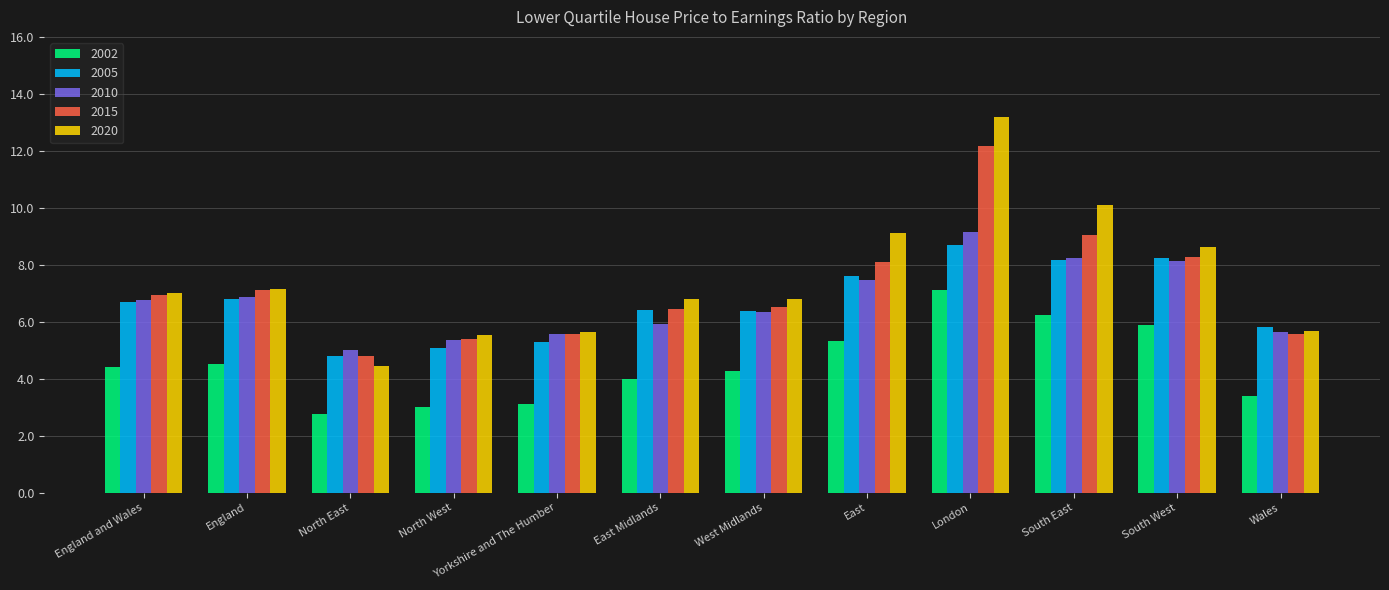

What is the total value across all series at North East?

21.8